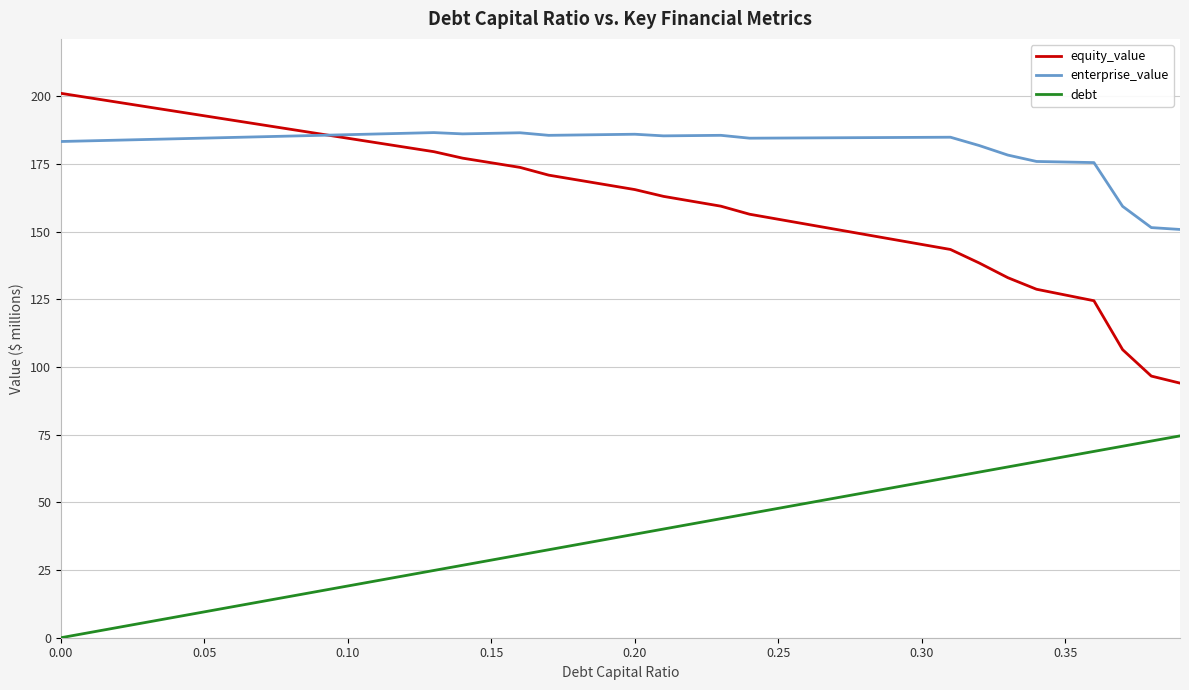

Which series has the largest total across all categories?

enterprise_value